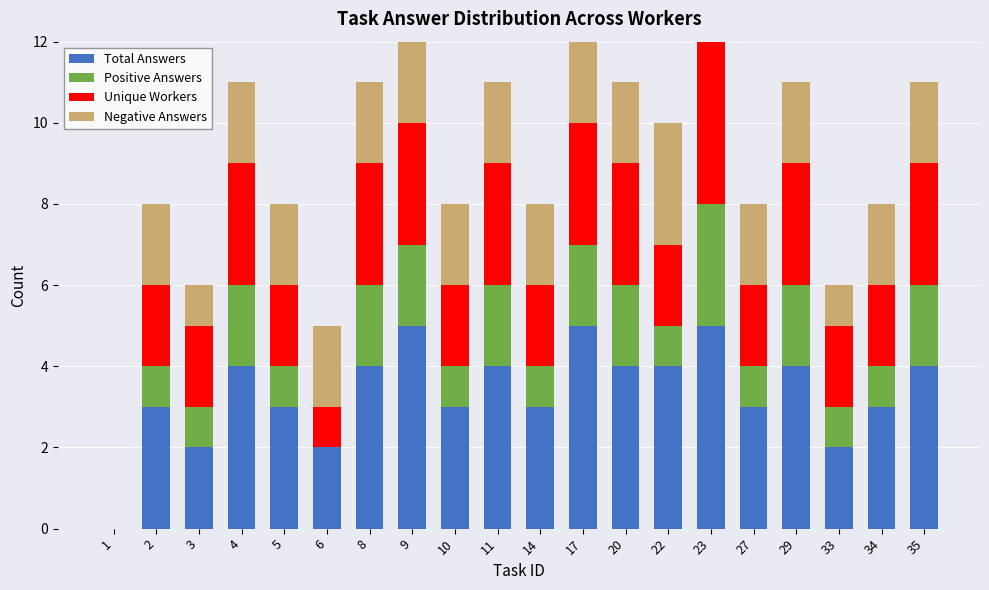

How many bars are there in total?

80